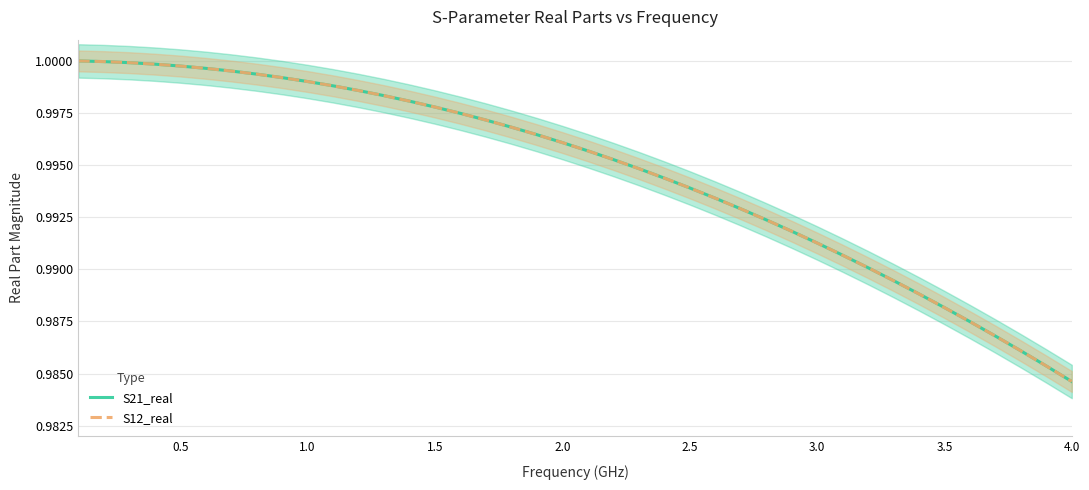

Does the chart display data point markers on the line(s)?

No